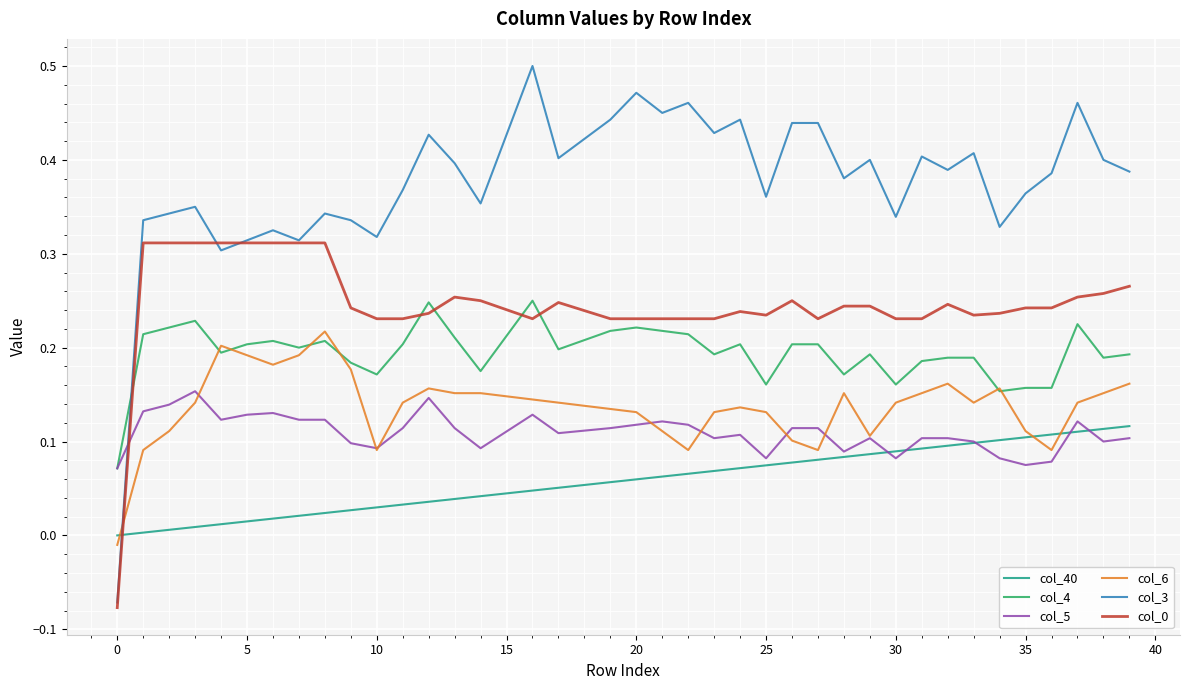

Count the number of categories in the chart.

40